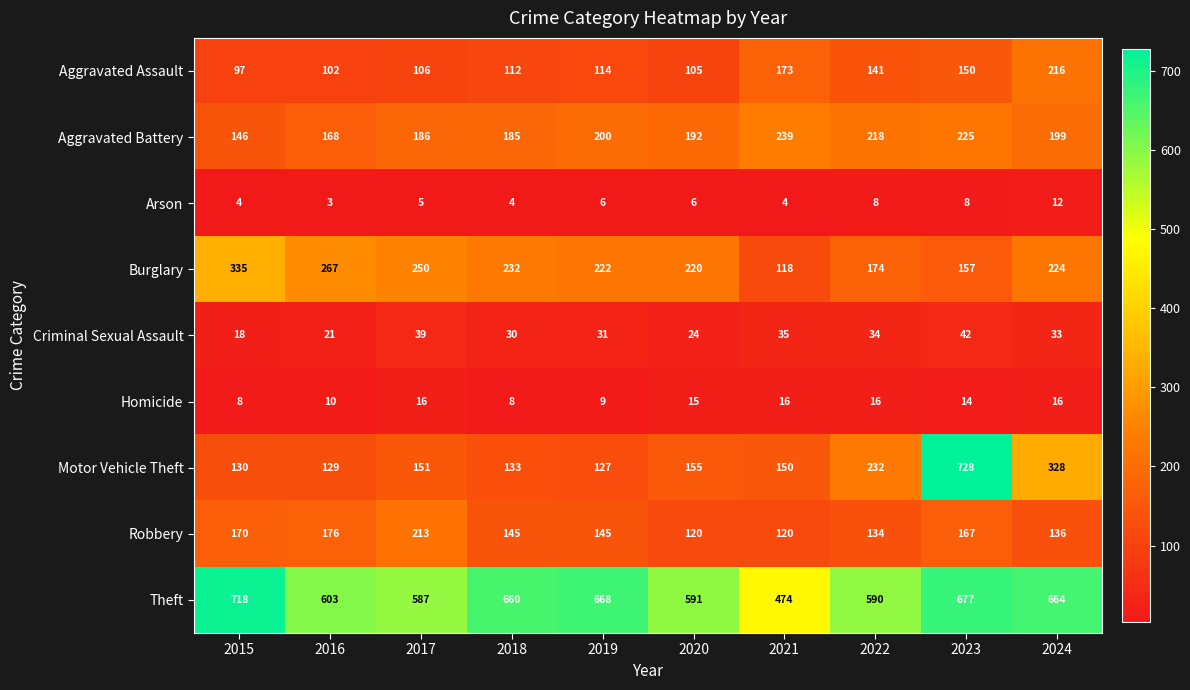

The value of Arson at 2017 is 7. True or false?

False